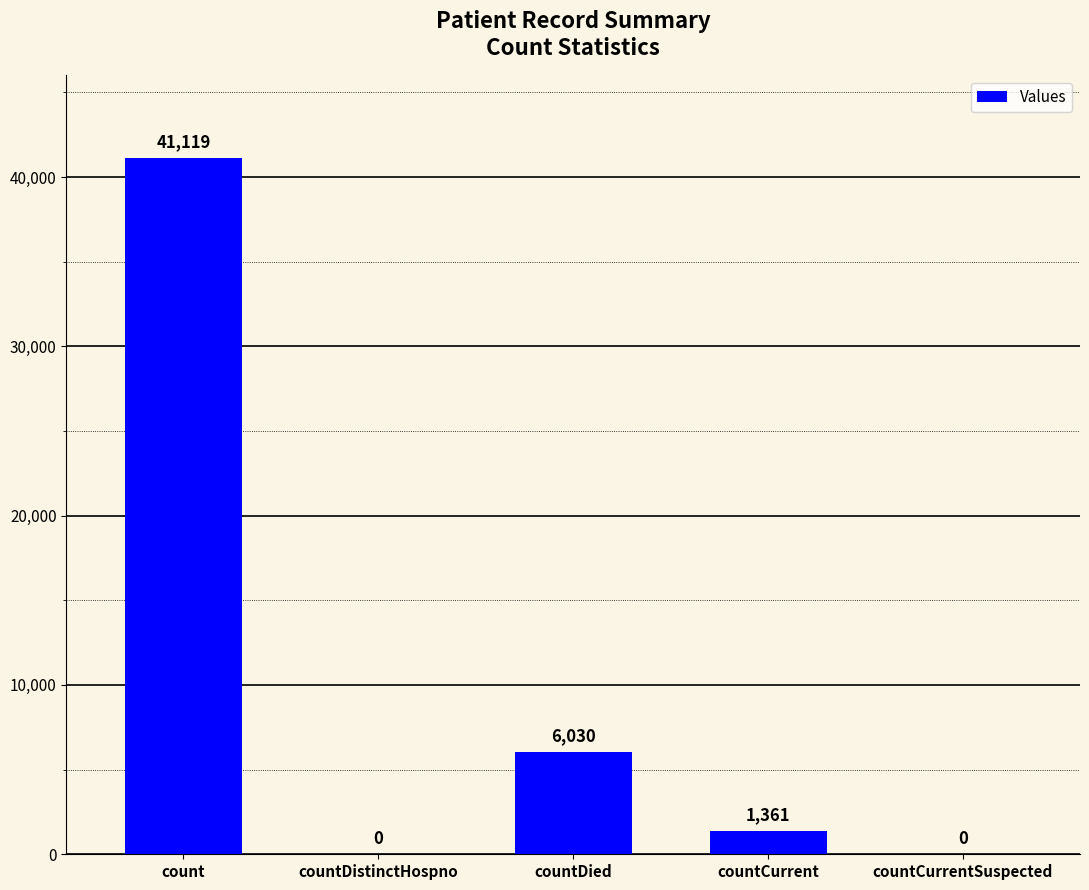

What is the greatest value displayed?

41119